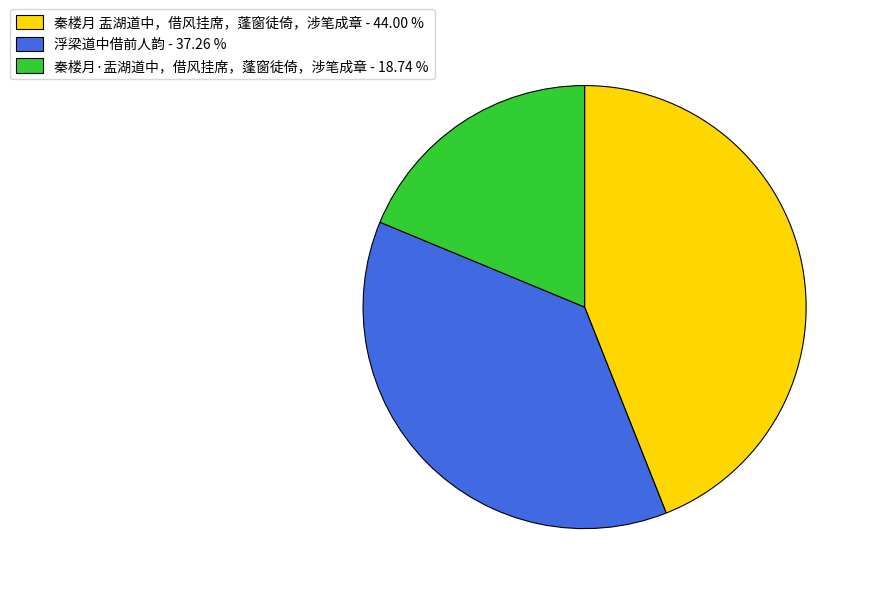

True or false: 浮梁道中借前人韵 accounts for 37% of the total.

True